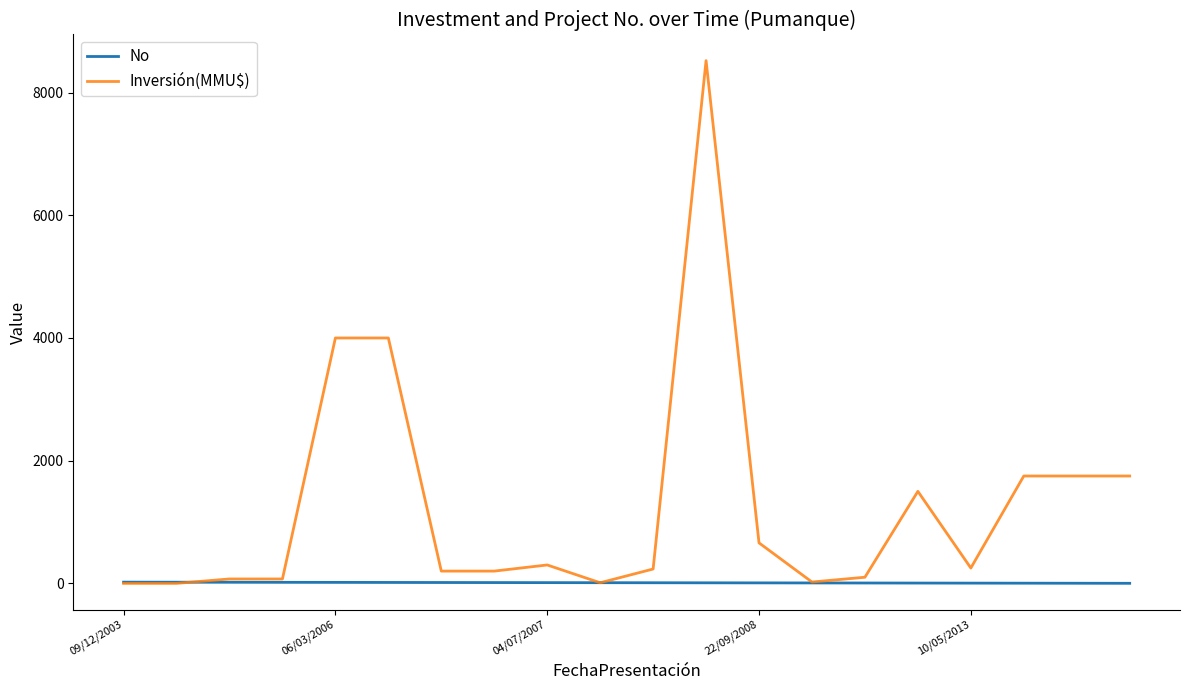

List the series in order of their overall mean, highest first.

Inversión(MMU$), No